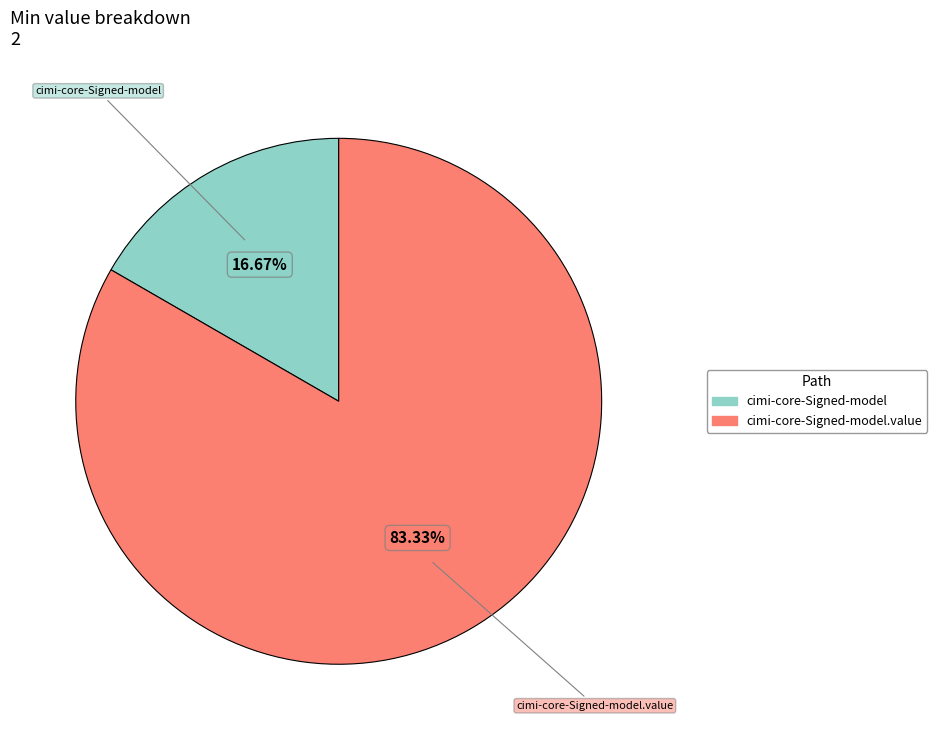

Is there a majority slice in this chart?

Yes